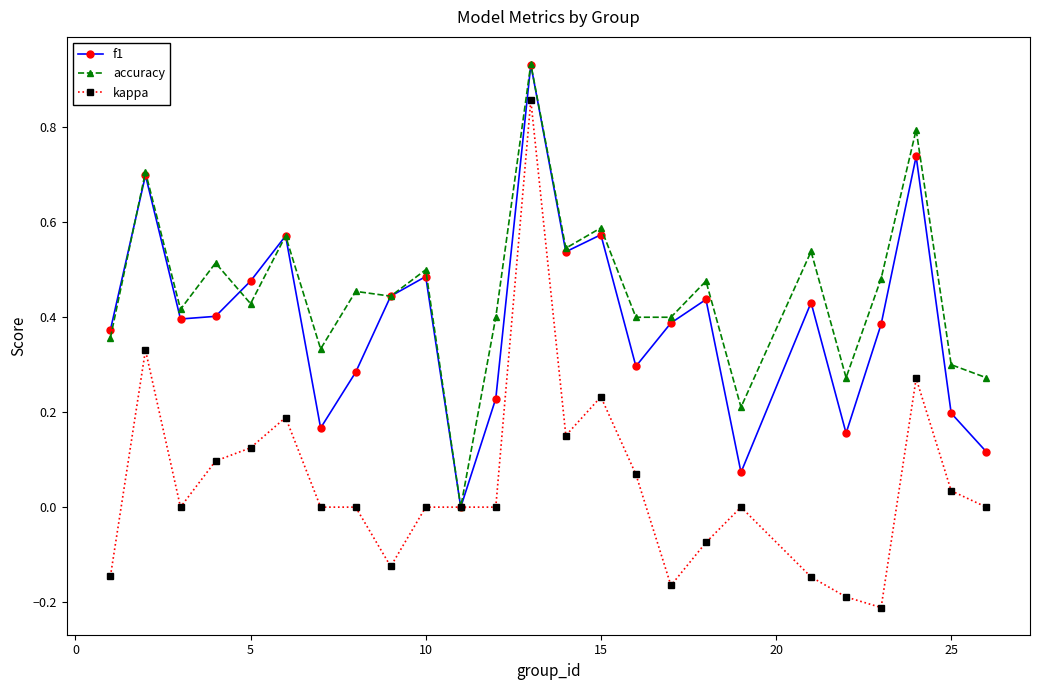

True or false: f1 has more than 2 points higher than both neighbors.

True